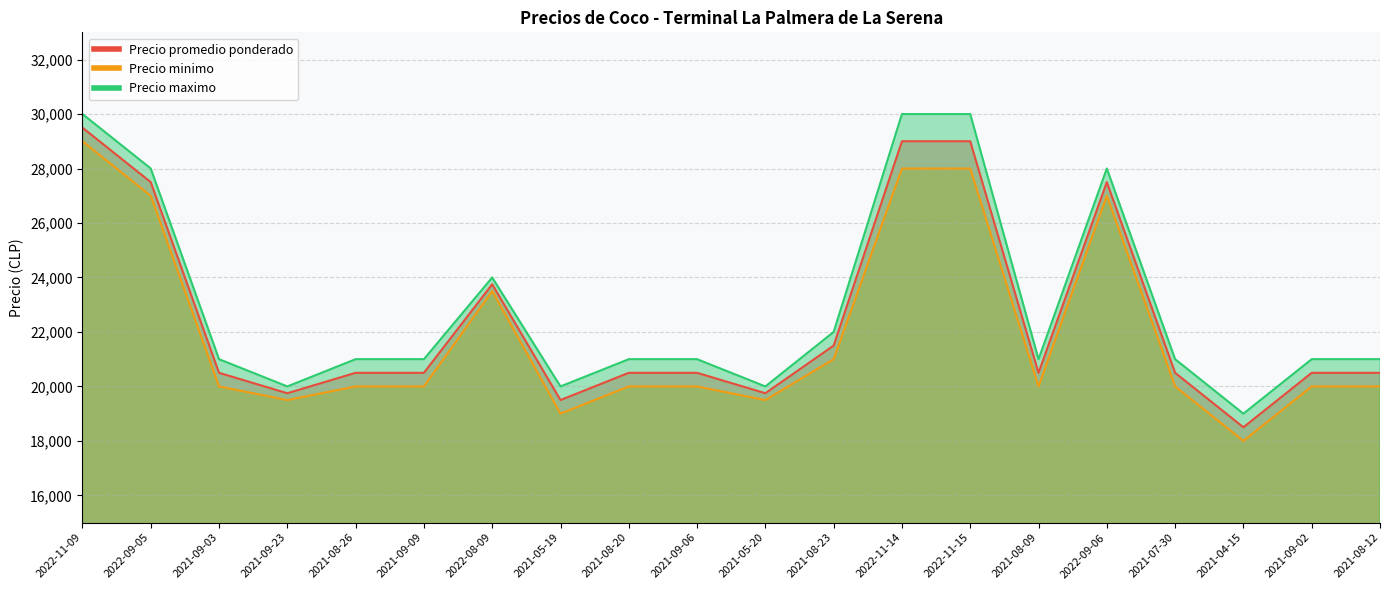

What is the label of the 10th point from the left?

2021-09-06